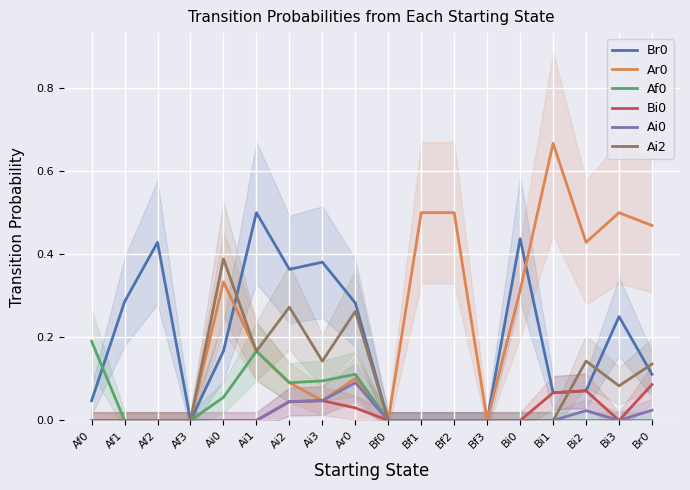

Reading left to right, extract all data points from this chart.

Br0: 0.0	0.3	0.4	0.0	0.2	0.5	0.4	0.4	0.3	0.0	0.0	0.0	0.0	0.4	0.1	0.1	0.2	0.1
Ar0: 0.0	0.0	0.0	0.0	0.3	0.2	0.1	0.0	0.1	0.0	0.5	0.5	0.0	0.3	0.7	0.4	0.5	0.5
Af0: 0.2	0.0	0.0	0.0	0.1	0.2	0.1	0.1	0.1	0.0	0.0	0.0	0.0	0.0	0.0	0.0	0.0	0.0
Bi0: 0.0	0.0	0.0	0.0	0.0	0.0	0.0	0.0	0.0	0.0	0.0	0.0	0.0	0.0	0.1	0.1	0.0	0.1
Ai0: 0.0	0.0	0.0	0.0	0.0	0.0	0.0	0.0	0.1	0.0	0.0	0.0	0.0	0.0	0.0	0.0	0.0	0.0
Ai2: 0.0	0.0	0.0	0.0	0.4	0.2	0.3	0.1	0.3	0.0	0.0	0.0	0.0	0.0	0.0	0.1	0.1	0.1